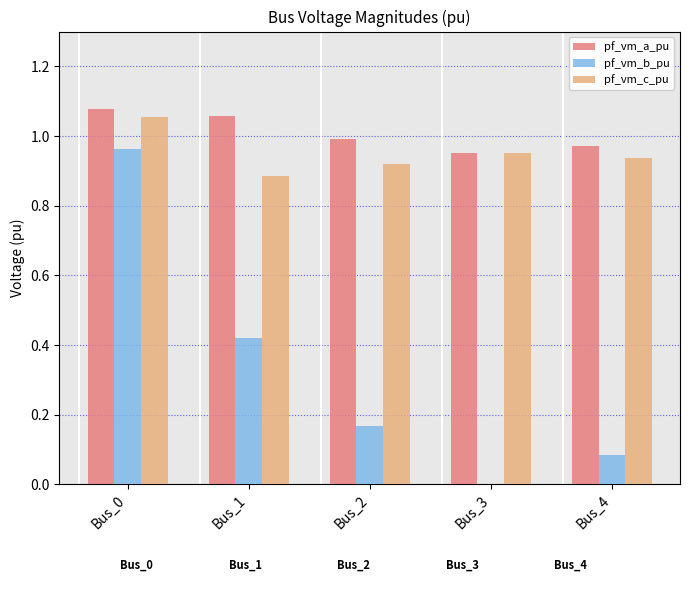

At which category does the chart reach its peak across all series?

Bus_0